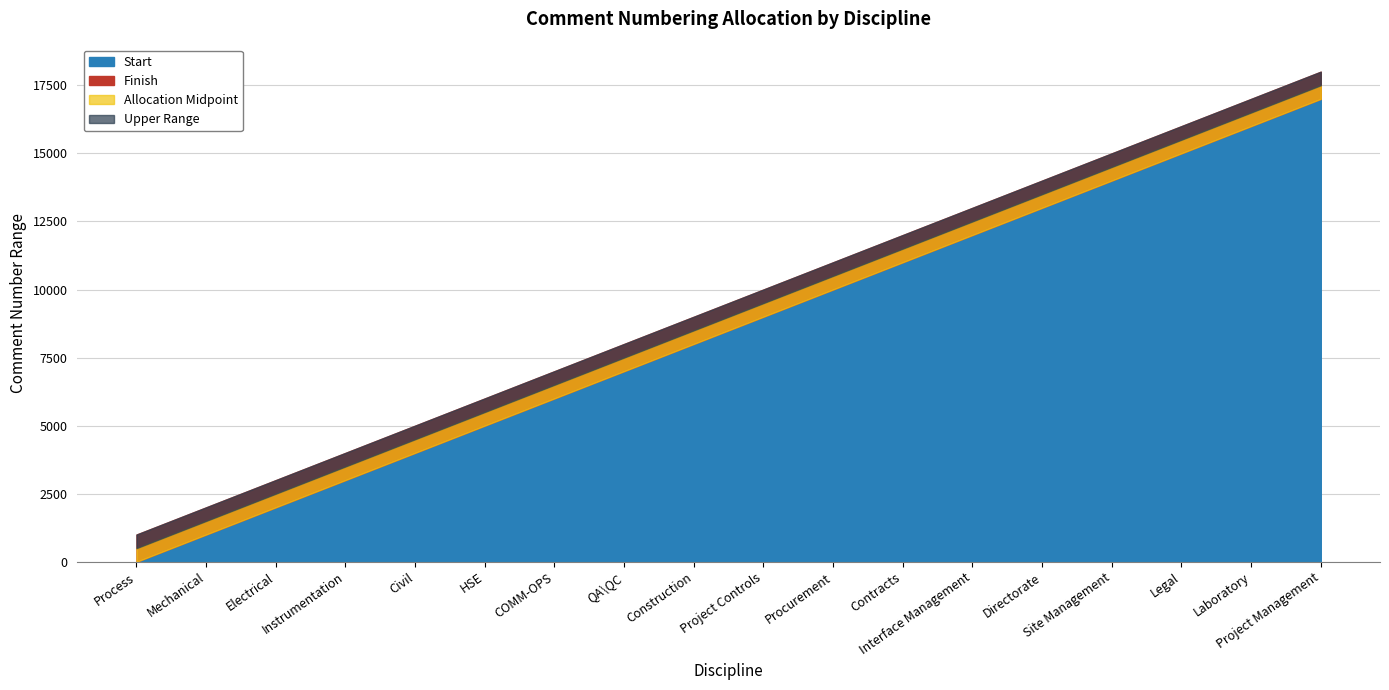

Read the Finish value at Construction, to the nearest 100.

9000